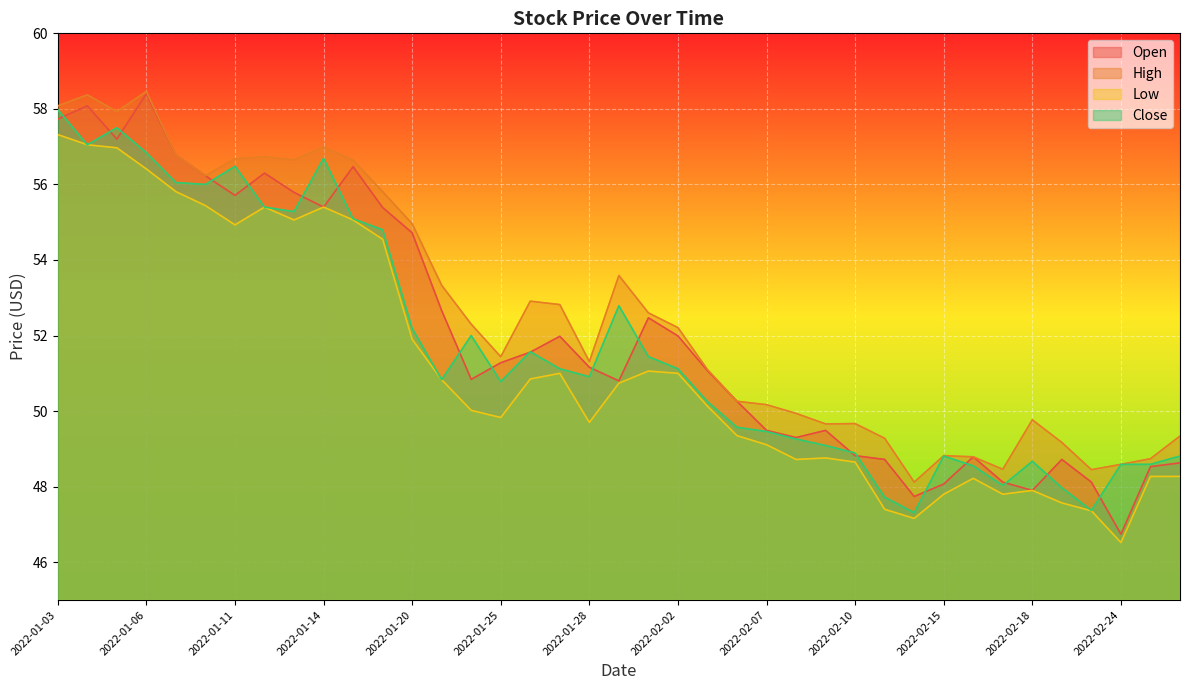

Rank the series by their maximum value, from highest to lowest.

High, Open, Close, Low